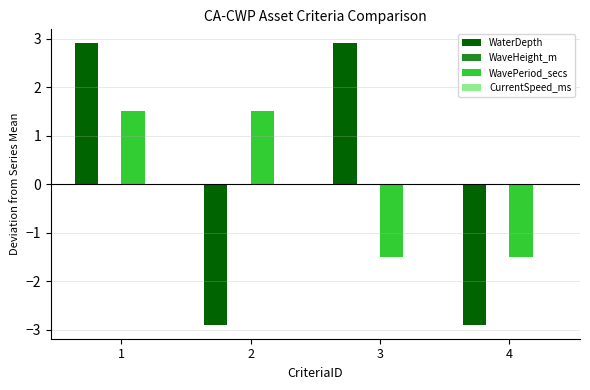

What is the spread (max minus min) of values at 4?

1.4